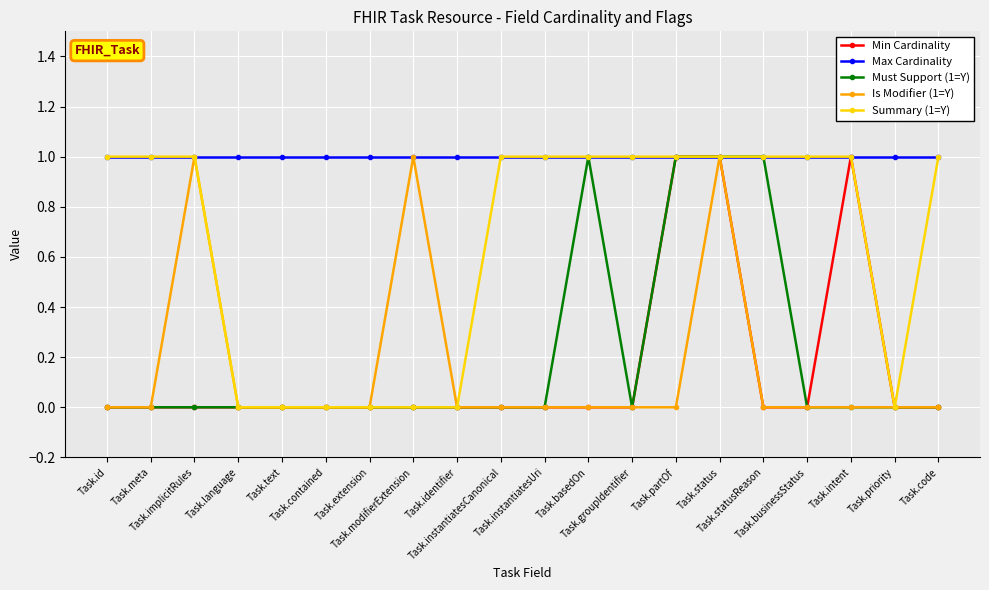

Reading left to right, list all the values displayed in this chart.

Min Cardinality: 0	0	0	0	0	0	0	0	0	0	0	0	0	1	1	0	0	1	0	0
Max Cardinality: 1	1	1	1	1	1	1	1	1	1	1	1	1	1	1	1	1	1	1	1
Must Support (1=Y): 0	0	0	0	0	0	0	0	0	0	0	1	0	1	1	1	0	0	0	0
Is Modifier (1=Y): 0	0	1	0	0	0	0	1	0	0	0	0	0	0	1	0	0	0	0	0
Summary (1=Y): 1	1	1	0	0	0	0	0	0	1	1	1	1	1	1	1	1	1	0	1